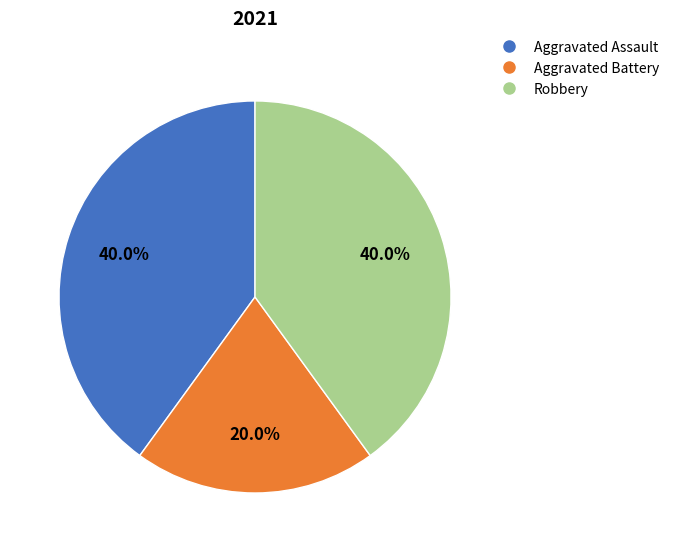

Which slice is the smallest?

Aggravated Battery